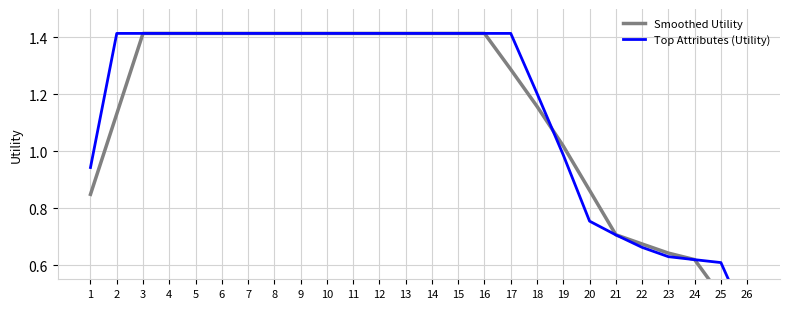

What are all the series names shown in the legend?

Smoothed Utility, Top Attributes (Utility)